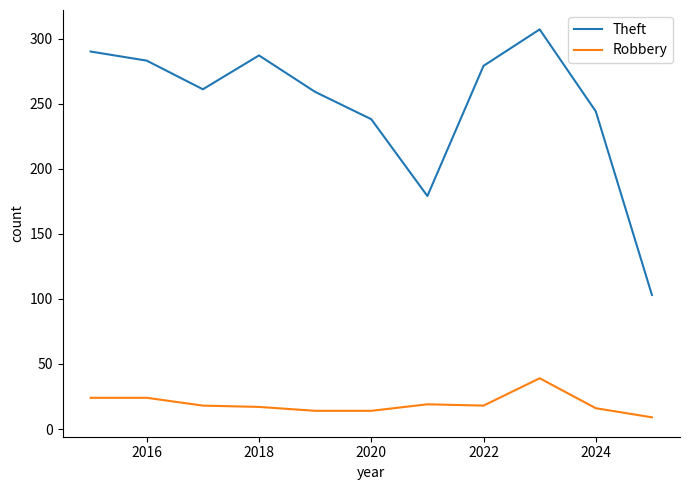

What is the sum of all Robbery values?

212